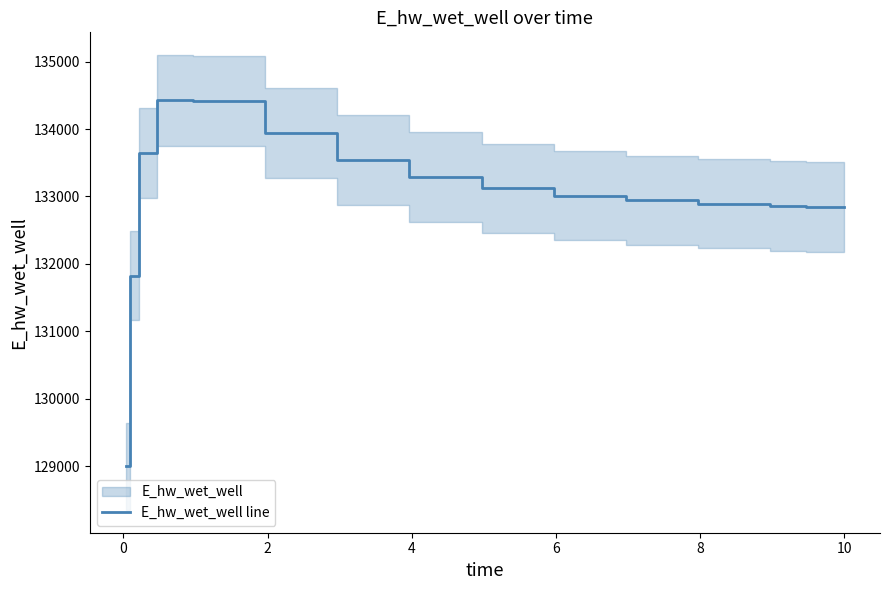

Is it true that the value at 11 is 89559.1?

False